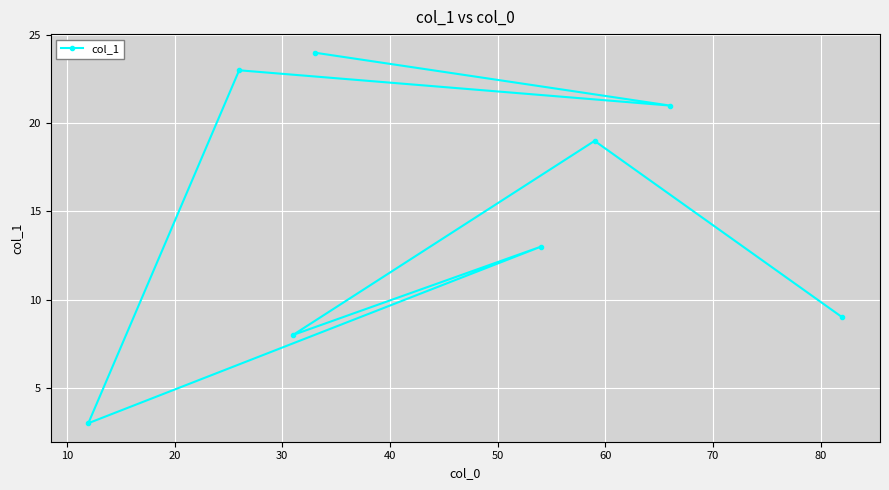

What is the difference between the second highest and minimum values?

20